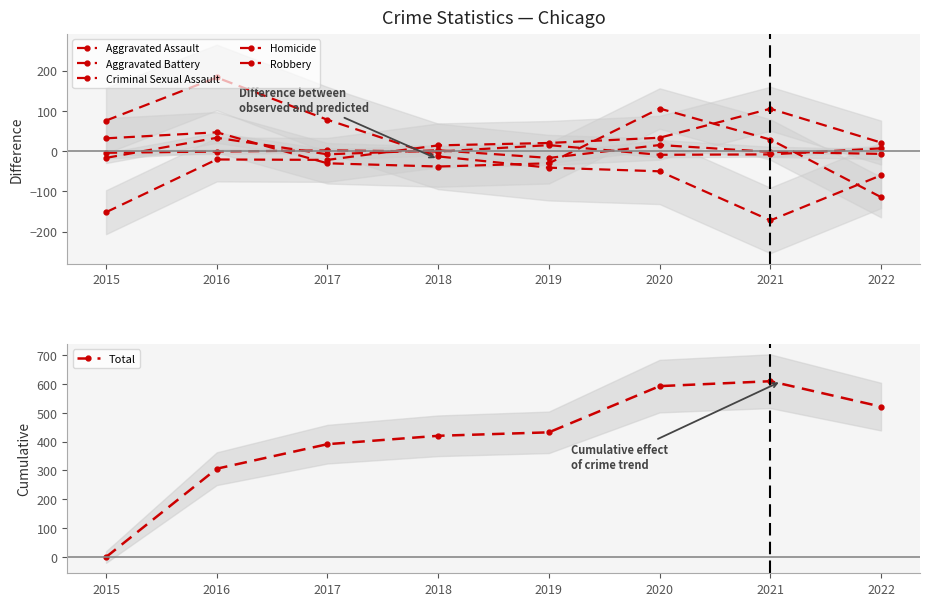

The Aggravated Battery series shows 46.0 at 2015. True or false?

False